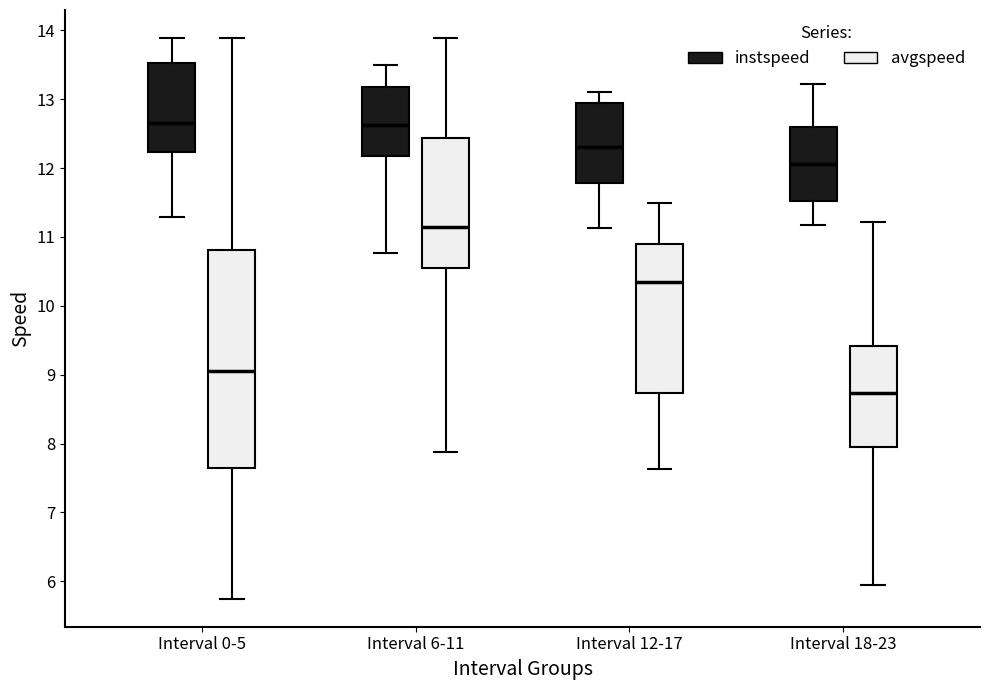

Reading left to right, transcribe this box plot: for each box, give where its median line is, the range the box spans, and where its two whiskers end, as read against the y-axis. The values are not printed on the chart, so give them approximately, as read against the axis.

Interval 0-5 (instspeed): median 12.7, box 12.2 to 13.5, whiskers 11.3 to 13.9
Interval 0-5 (avgspeed): median 9.0, box 7.6 to 10.8, whiskers 5.7 to 13.9
Interval 6-11 (instspeed): median 12.6, box 12.2 to 13.2, whiskers 10.8 to 13.5
Interval 6-11 (avgspeed): median 11.1, box 10.6 to 12.4, whiskers 7.9 to 13.9
Interval 12-17 (instspeed): median 12.3, box 11.8 to 12.9, whiskers 11.1 to 13.1
Interval 12-17 (avgspeed): median 10.3, box 8.7 to 10.9, whiskers 7.6 to 11.5
Interval 18-23 (instspeed): median 12.1, box 11.5 to 12.6, whiskers 11.2 to 13.2
Interval 18-23 (avgspeed): median 8.7, box 7.9 to 9.4, whiskers 5.9 to 11.2